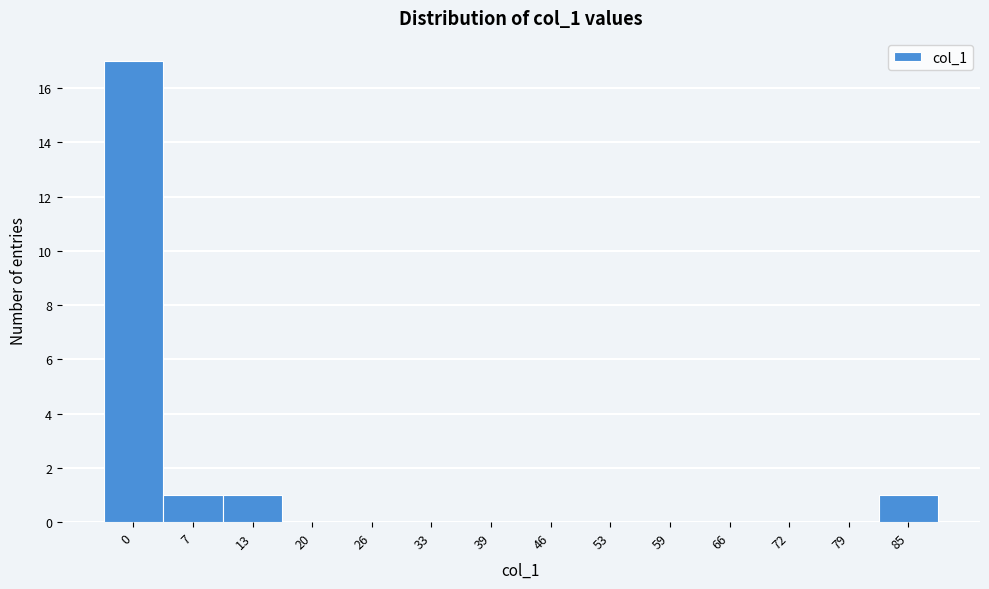

Reading left to right, extract all data points from this chart.

0=17	7=1	13=1	20=0	26=0	33=0	39=0	46=0	53=0	59=0	66=0	72=0	79=0	85=1